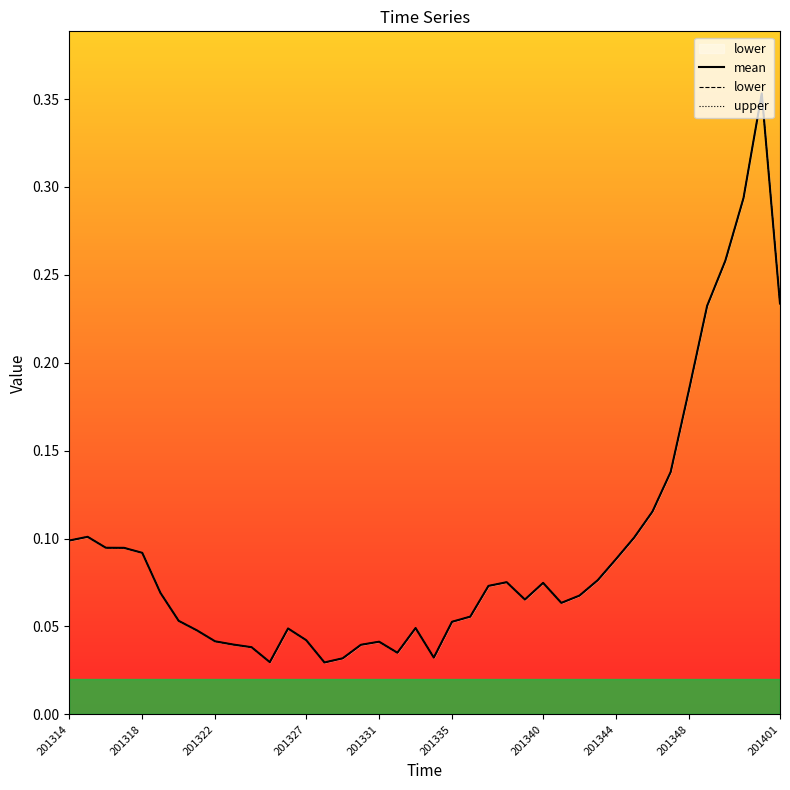

How many categories are shown in the chart?

40